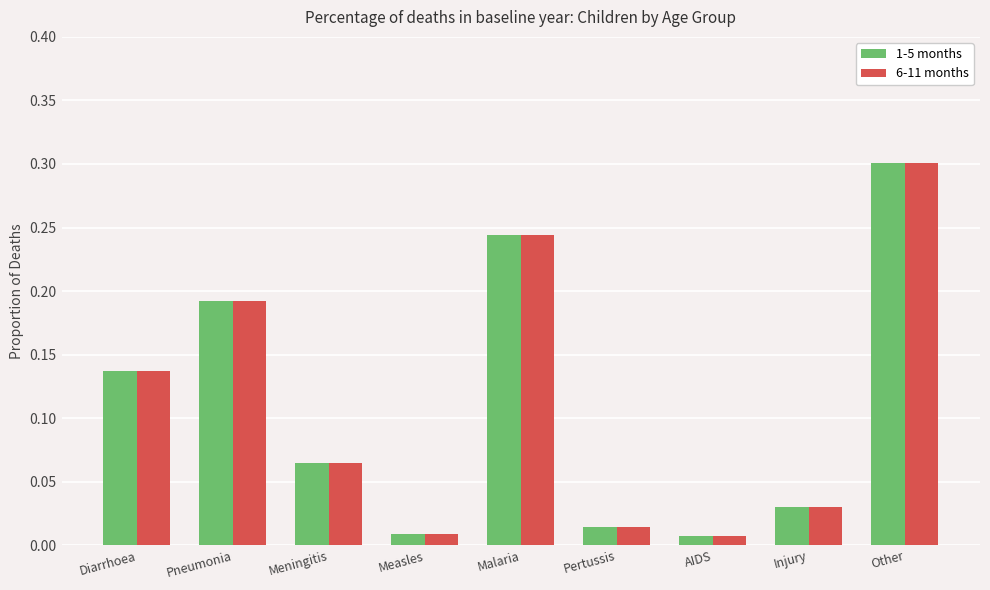

What is the label of the 1st bar from the right?

Other